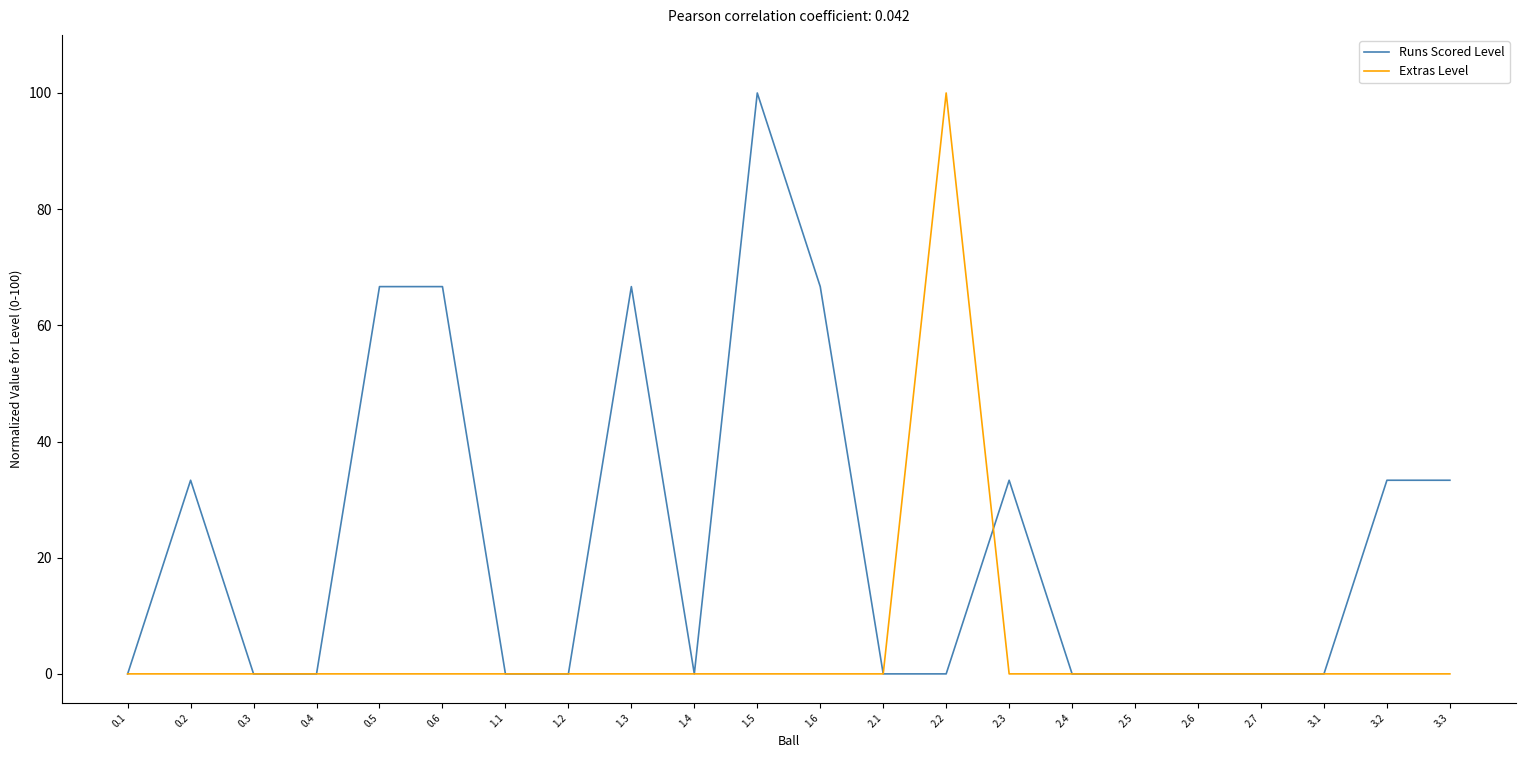

Reading left to right, extract all data points from this chart.

Runs Scored Level: 0.0	33.3	0.0	0.0	66.7	66.7	0.0	0.0	66.7	0.0	100.0	66.7	0.0	0.0	33.3	0.0	0.0	0.0	0.0	0.0	33.3	33.3
Extras Level: 0.0	0.0	0.0	0.0	0.0	0.0	0.0	0.0	0.0	0.0	0.0	0.0	0.0	100.0	0.0	0.0	0.0	0.0	0.0	0.0	0.0	0.0